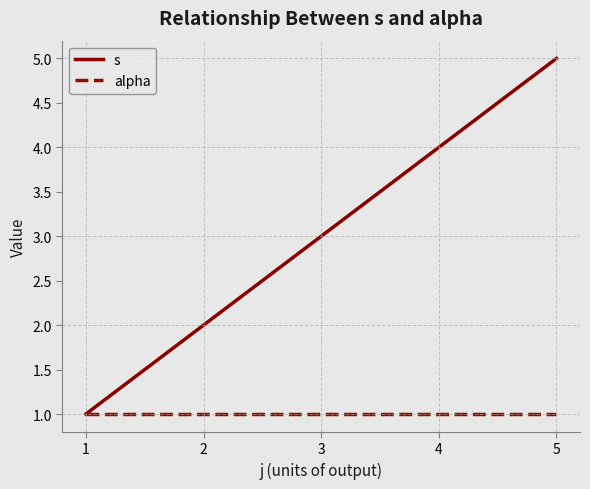

What is the spread (max minus min) of values at 3?

2